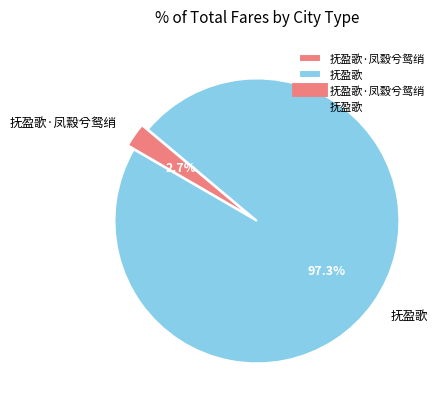

Combined, do 抚盈歌 and 抚盈歌·凤縠兮鸳绡 account for over 50%?

Yes